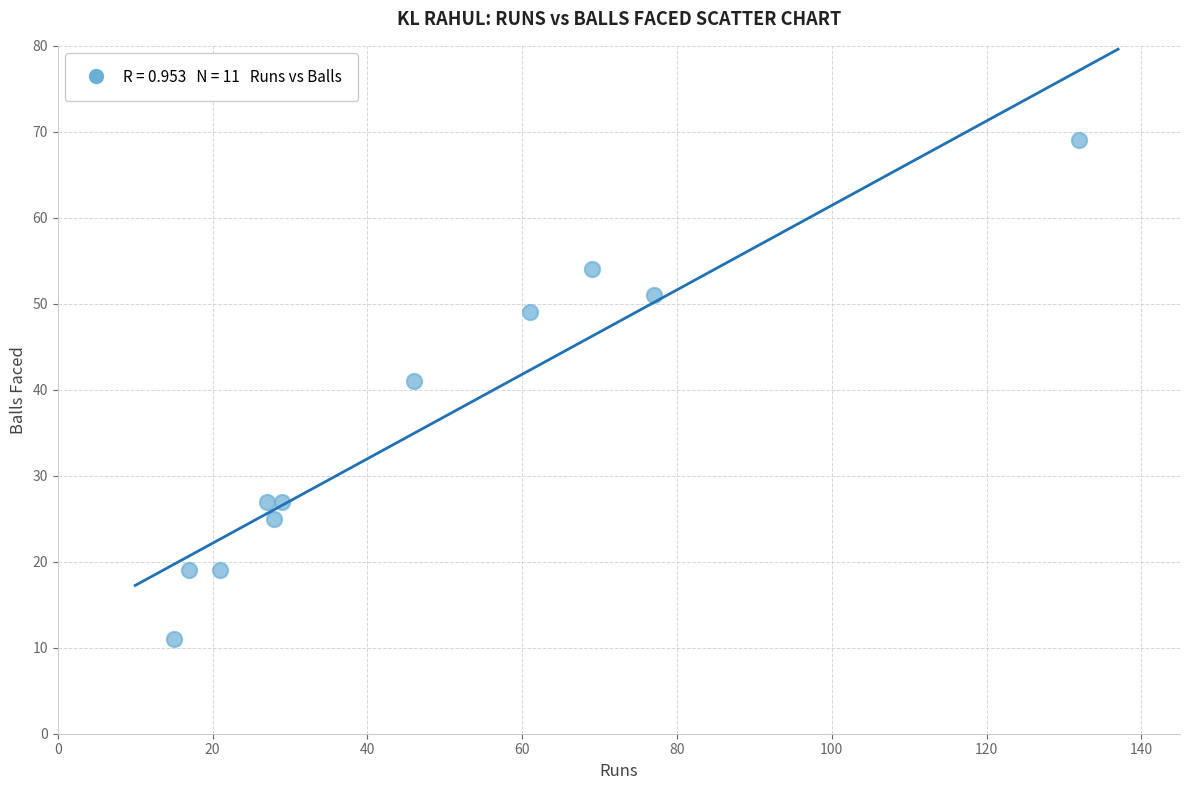

What Y value in the scatter plot is closest to 40?

41